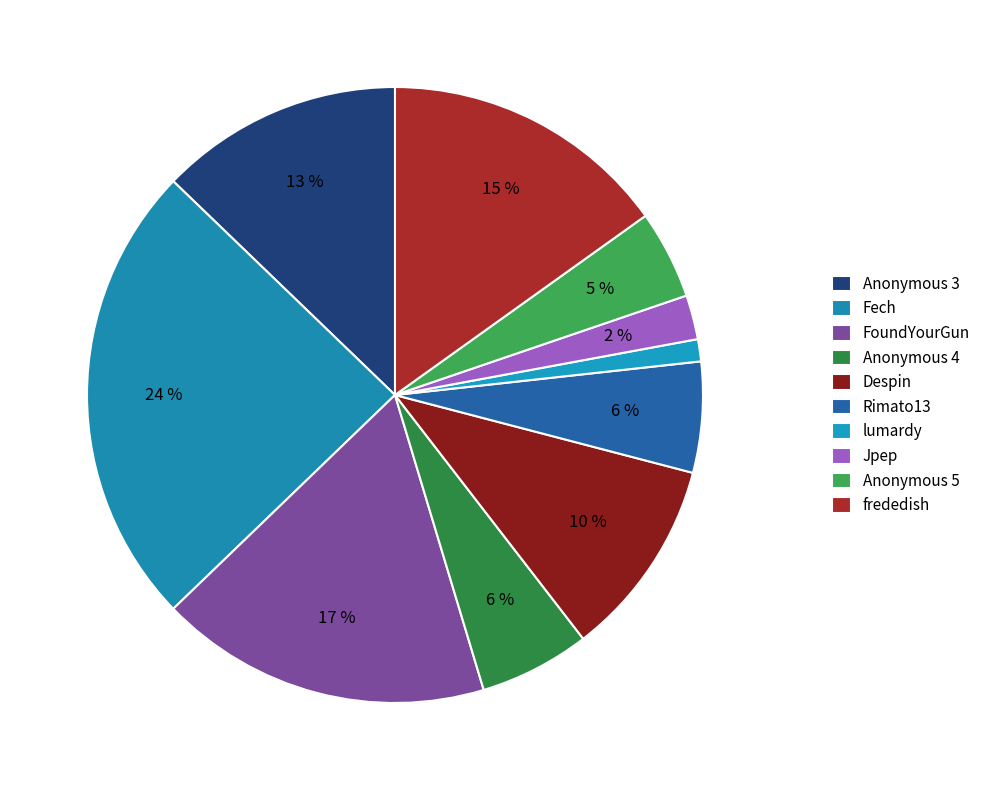

To the nearest percent, what percentage of the pie is FoundYourGun?

17%